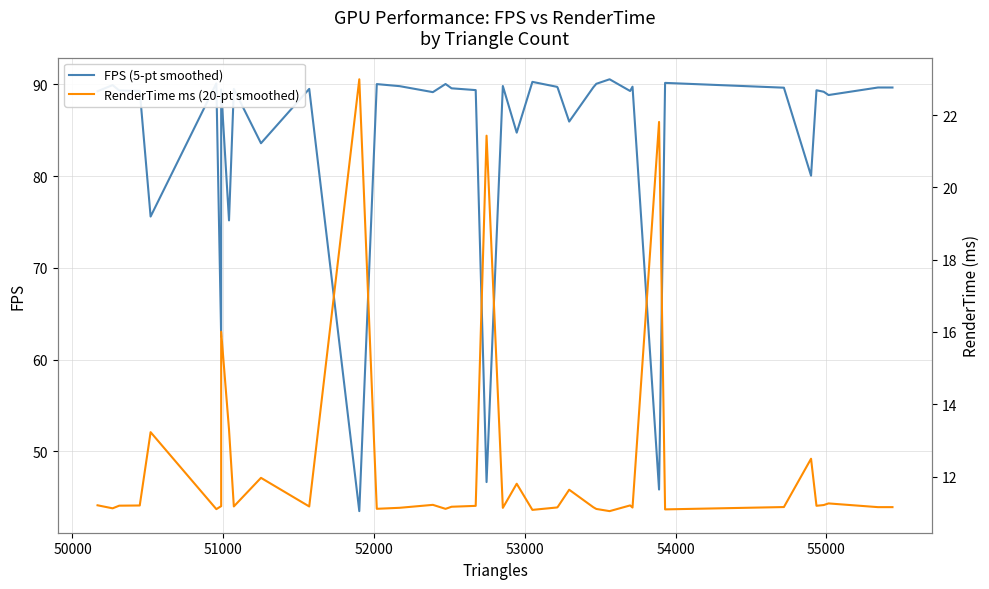

How many lines are shown in the chart?

2